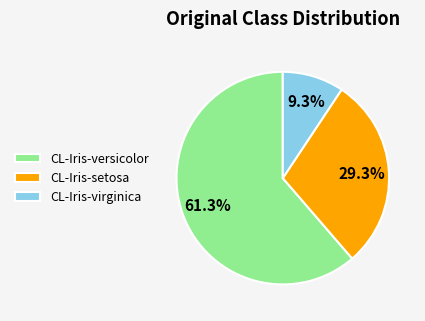

Rank the categories by value from lowest to highest.

CL-Iris-virginica, CL-Iris-setosa, CL-Iris-versicolor